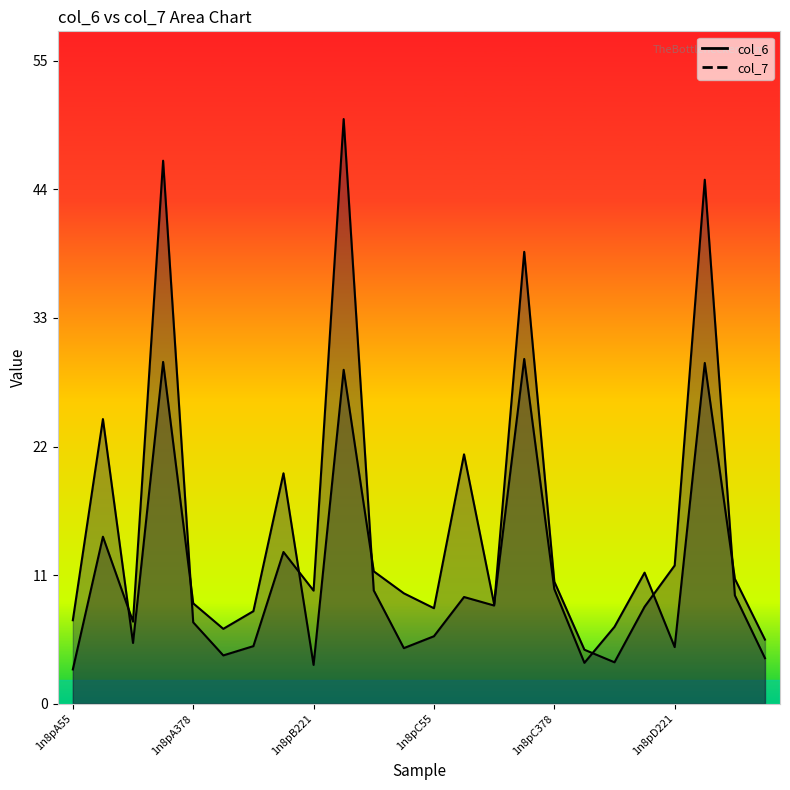

How many data points in col_6 are less than 9?

12